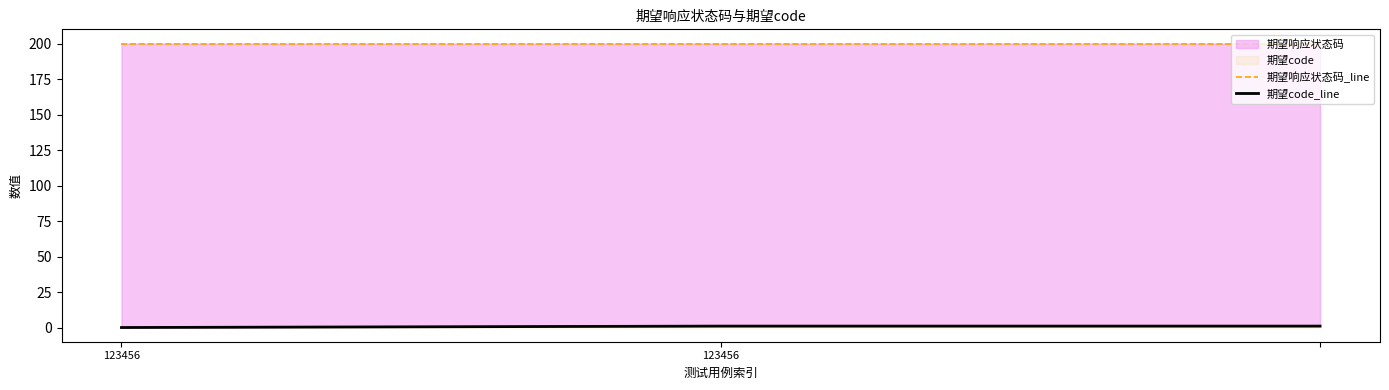

Is it true that 期望code_line equals 1 at 123456?

True